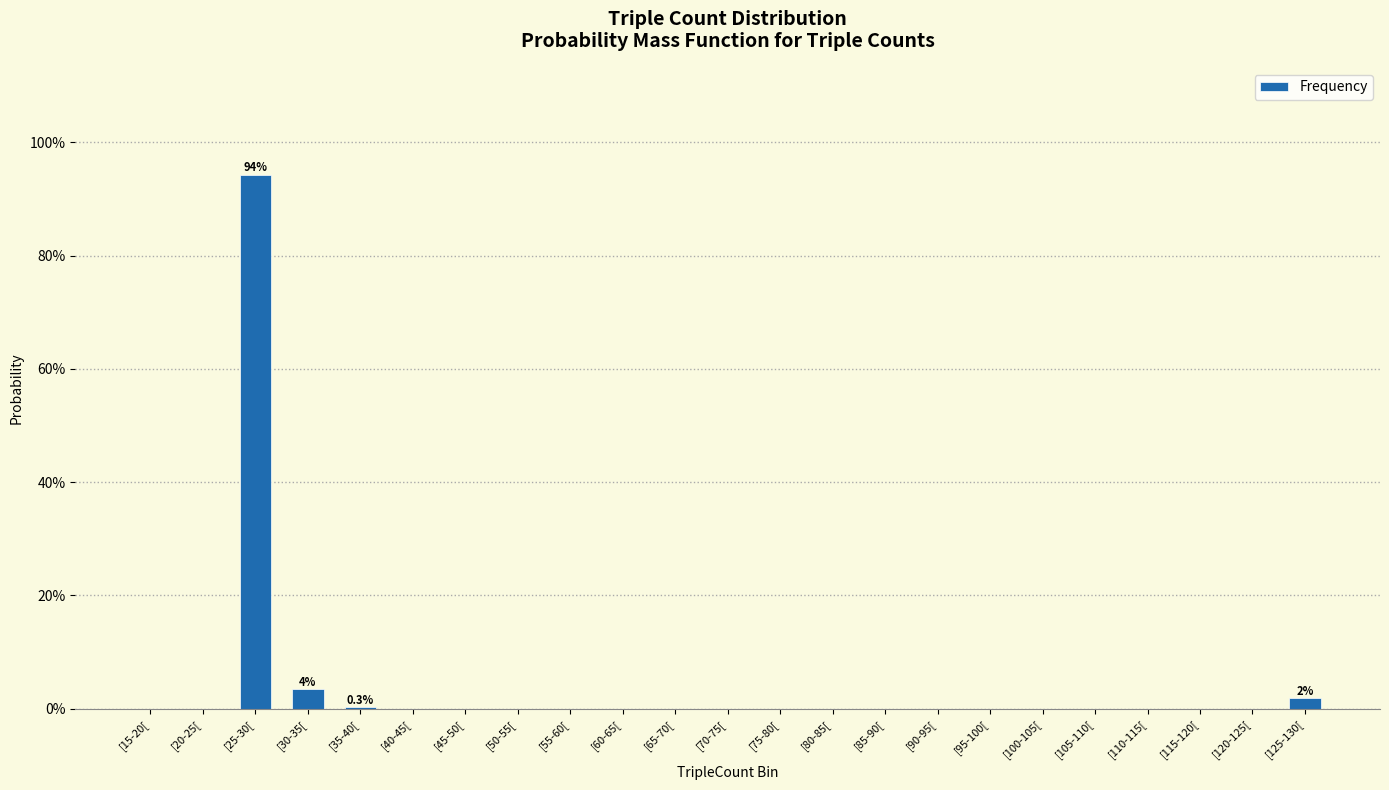

What is the maximum value shown in the chart?

94.3